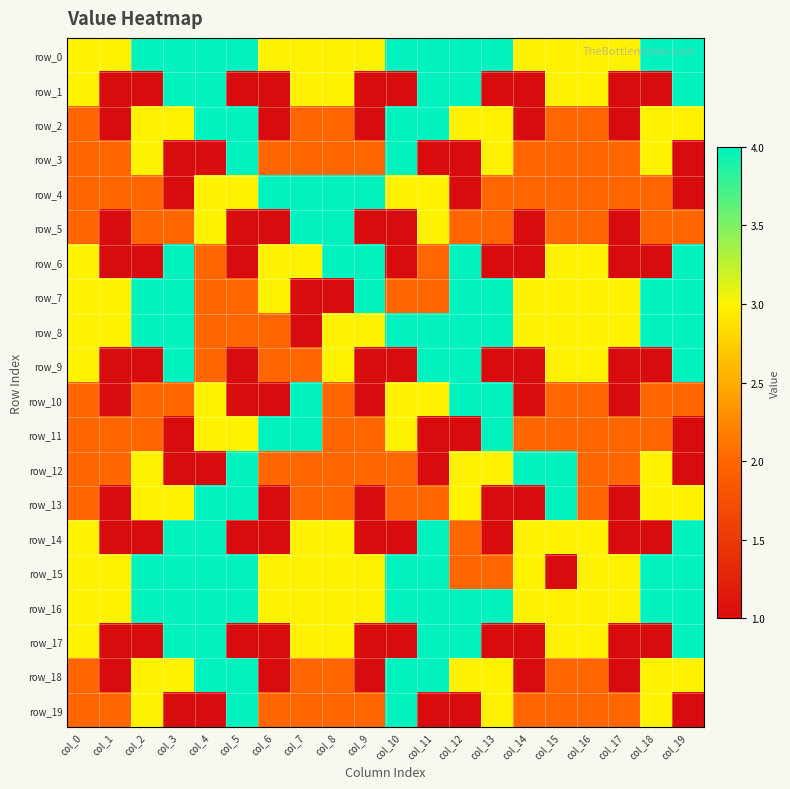

Count the row_6 values in the range 1 to 4.

20